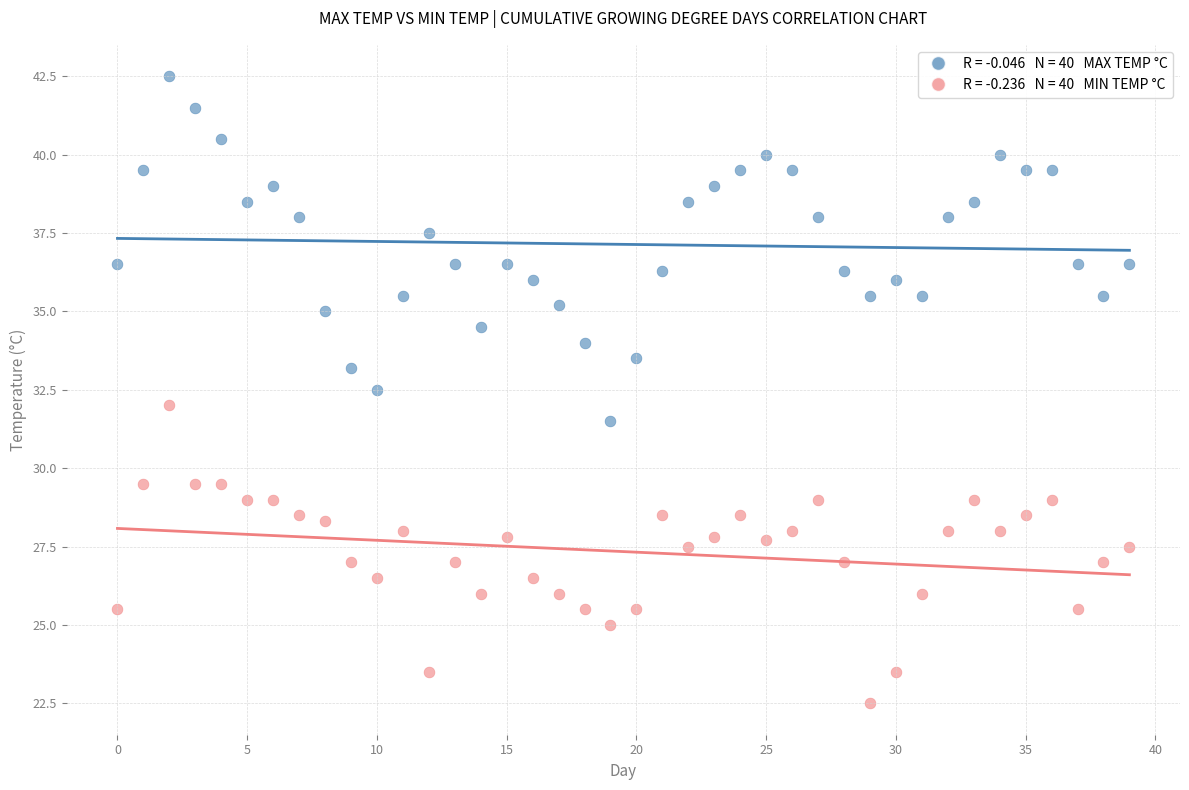

Across all data points, what is the range of Y values (max minus min)?

20.0